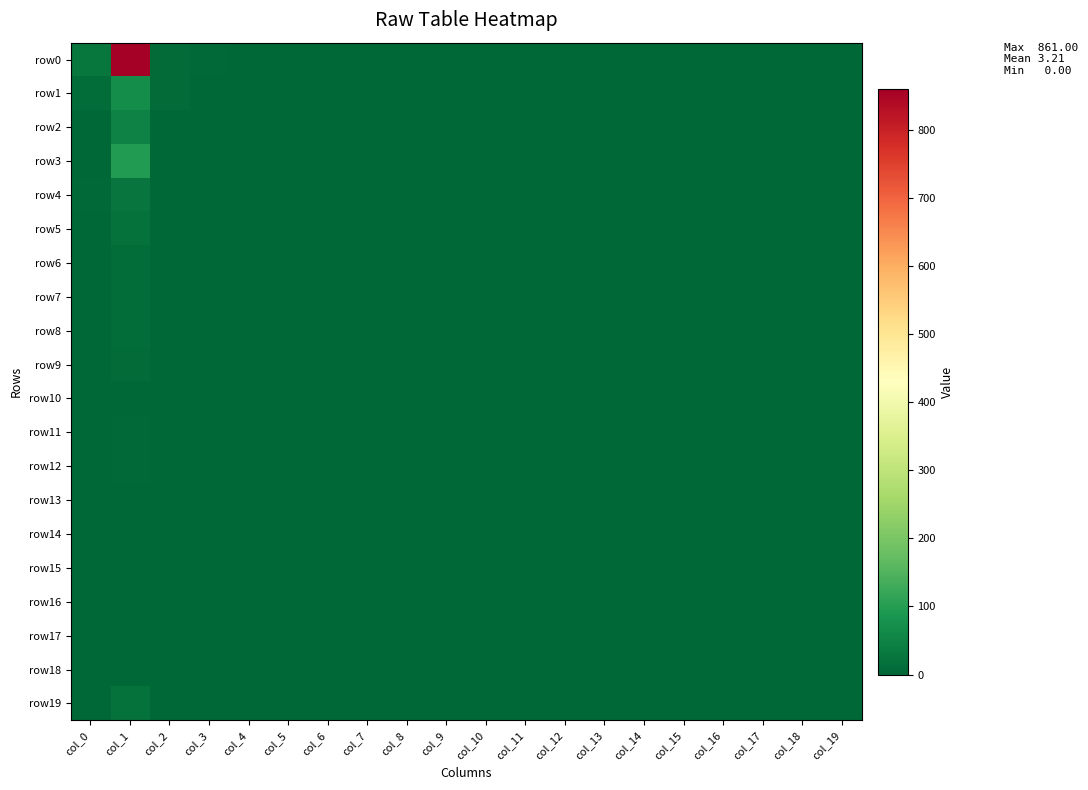

Which series has the largest range (max minus min)?

row0